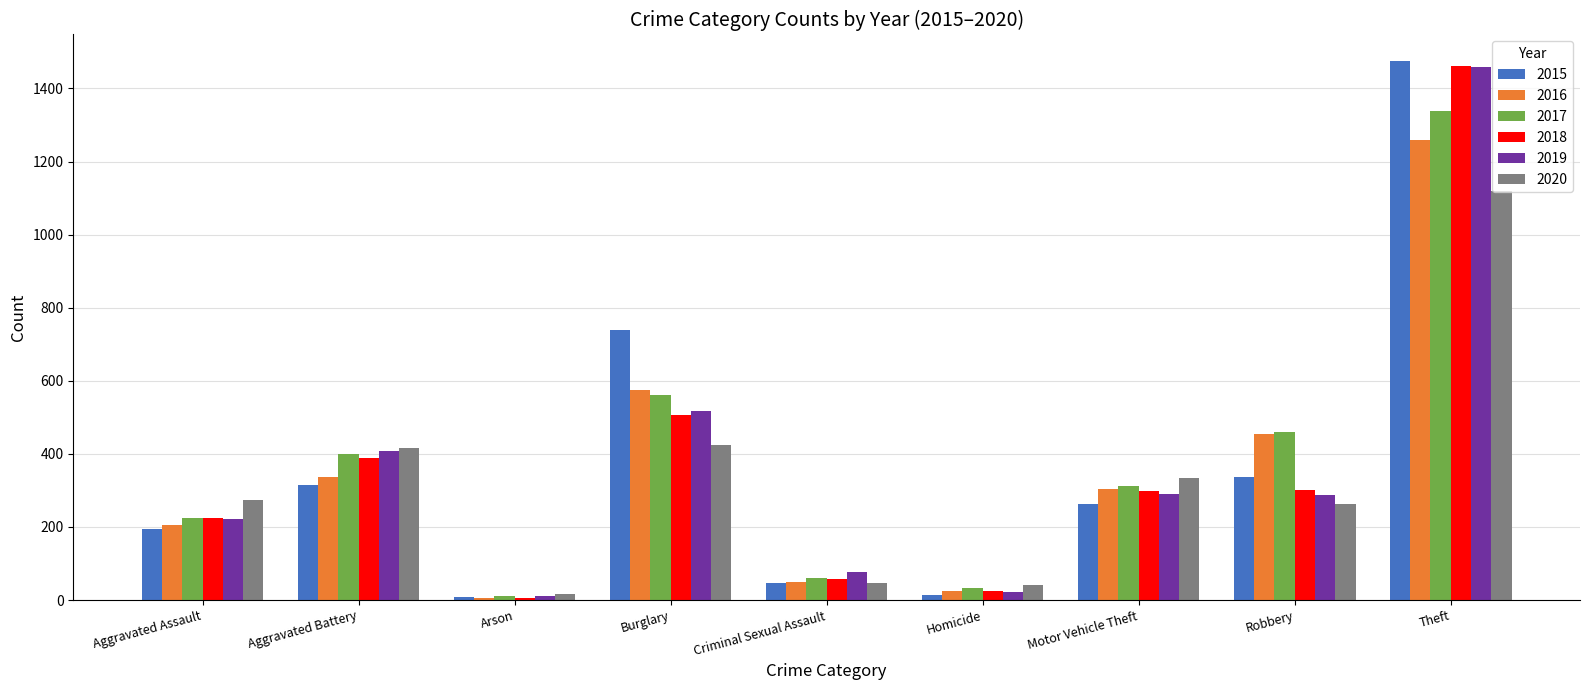

Count the number of categories in the chart.

9